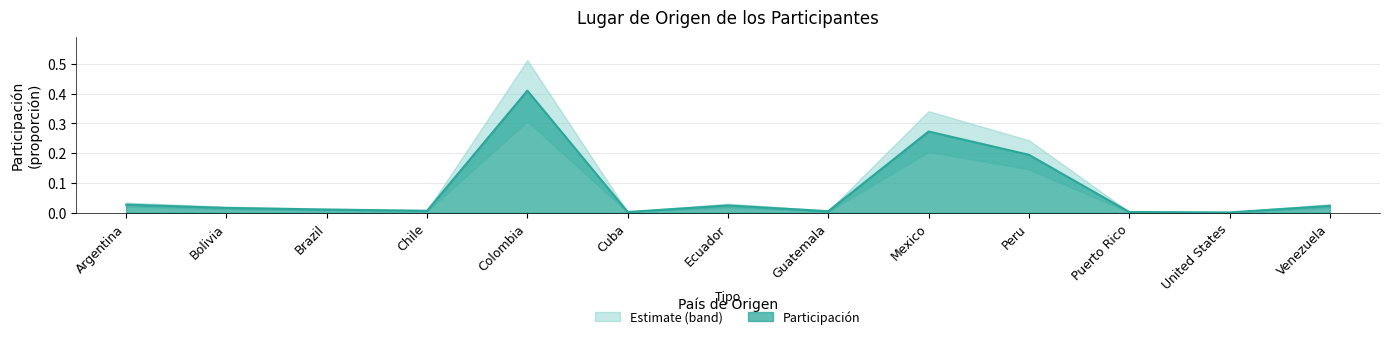

True or false: there are more than 2 points higher than both neighbors.

True